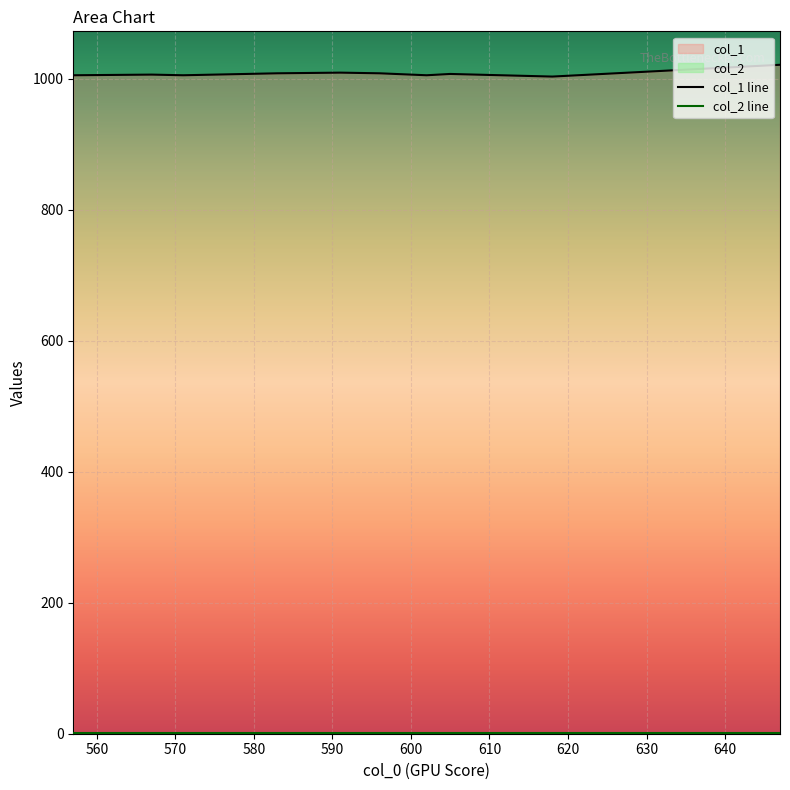

The value of col_2 at 567 is 1. True or false?

True